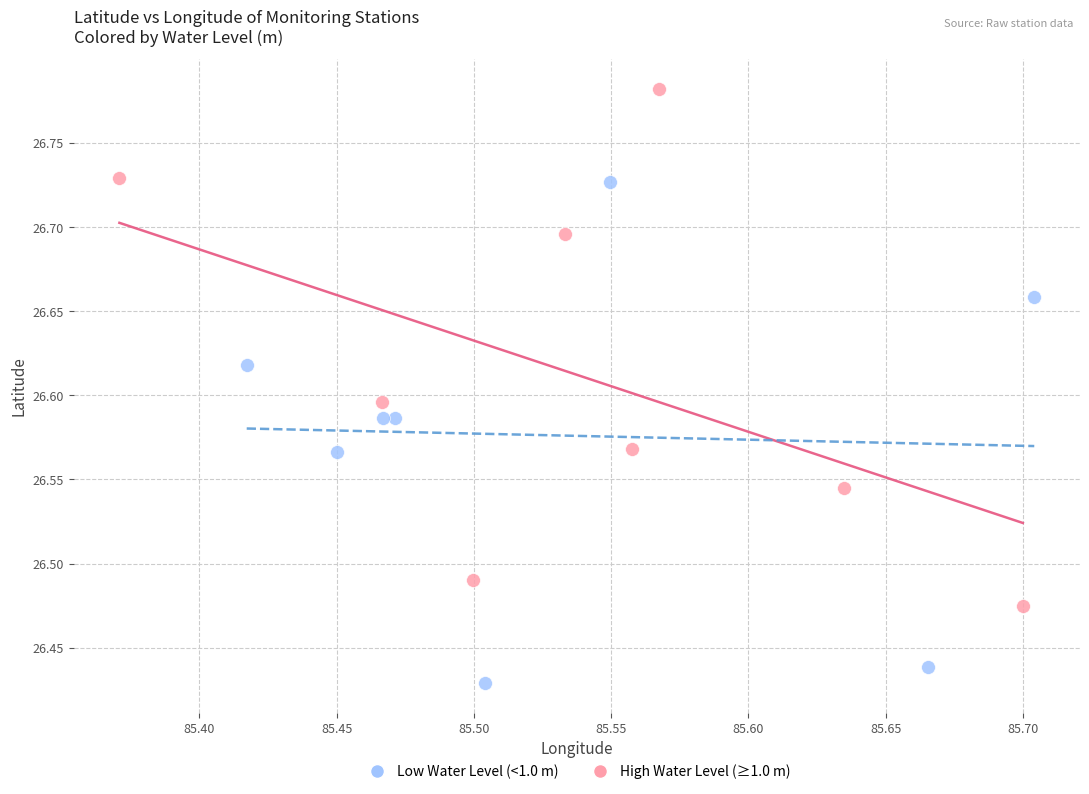

Which series contains the highest Y value?

High Water Level (≥1.0 m)